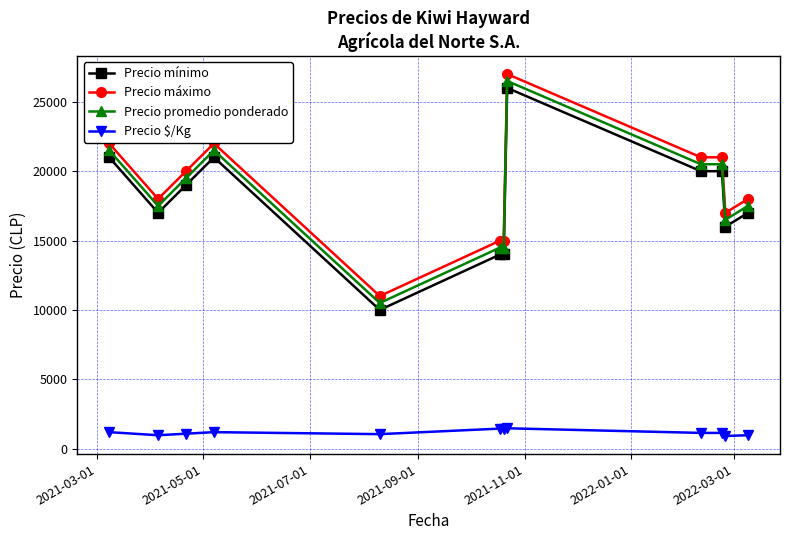

What is the average value of the Precio máximo series?

18917